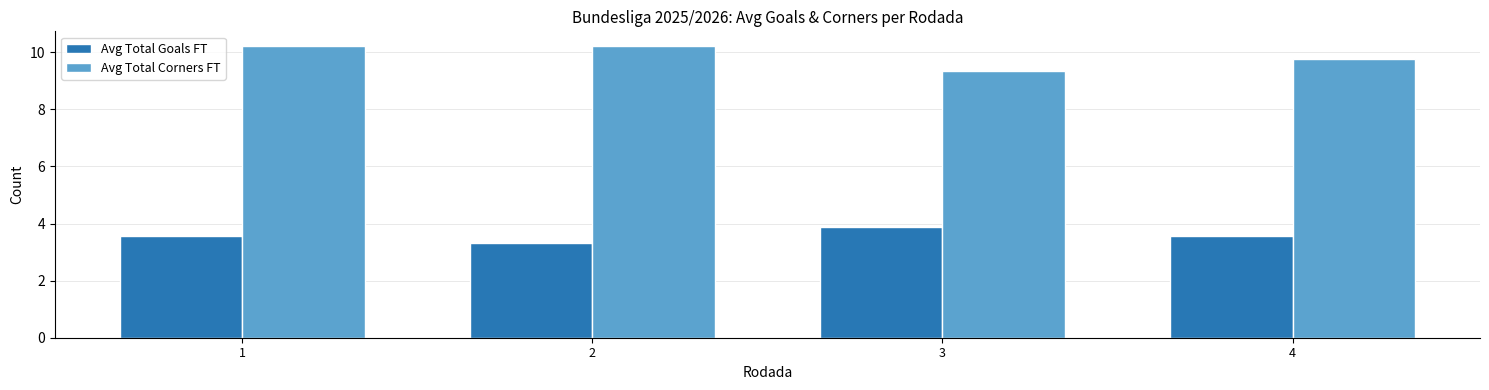

What is the value of the Avg Total Goals FT bar at the 1st from the left?

3.6